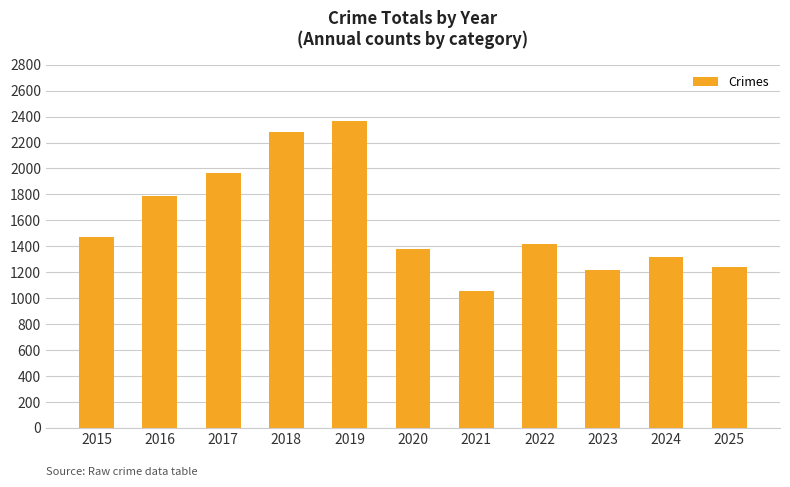

Reading left to right, transcribe all the data shown in this chart.

1475	1787	1964	2283	2363	1380	1057	1421	1216	1315	1242